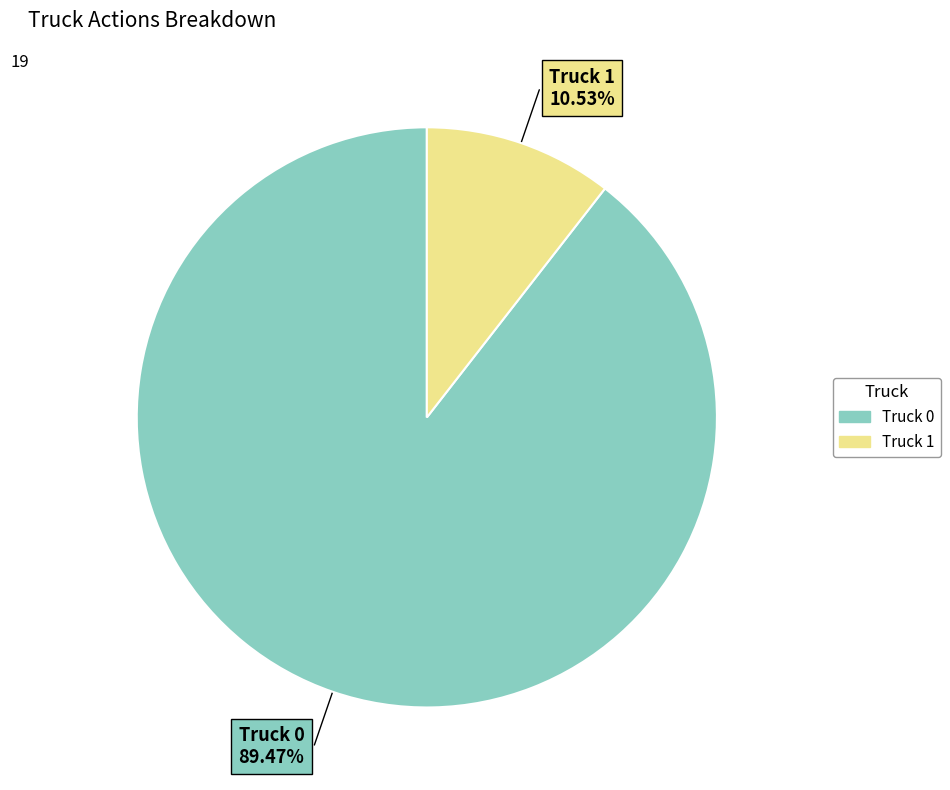

What percentage is NOT represented by Truck 1?

89.5%